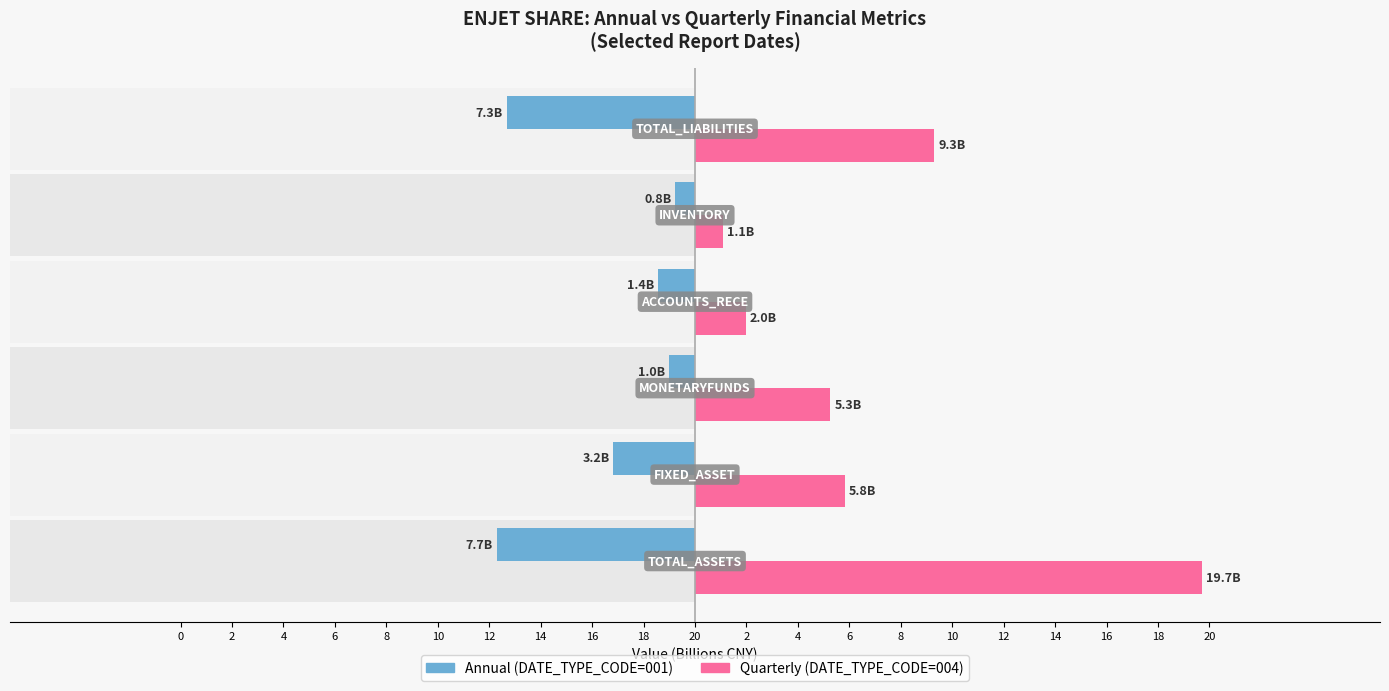

Reading left to right, what are all the values shown in this chart?

Annual (DATE_TYPE_CODE=001): -7.7	-3.2	-1.0	-1.4	-0.8	-7.3
Quarterly (DATE_TYPE_CODE=004): 19.7	5.8	5.3	2.0	1.1	9.3